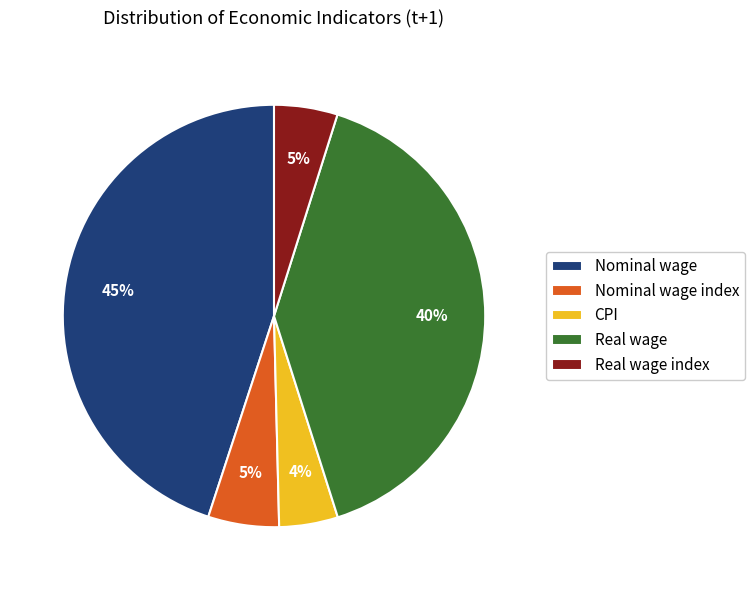

Do Nominal wage index and CPI together represent more than half of the pie?

No